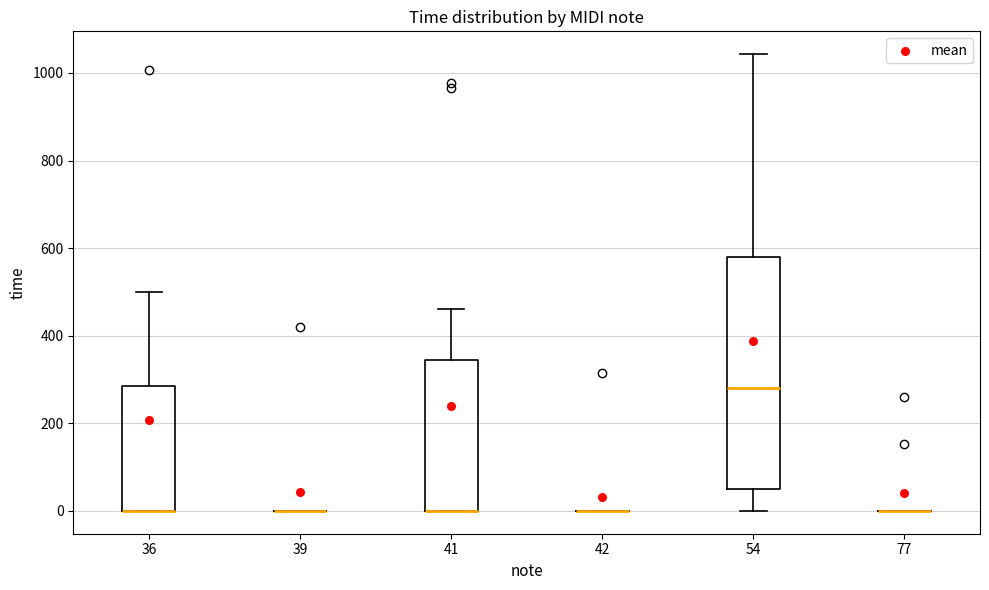

Reading left to right, read every box against the y-axis: the position of its median line, the range the box covers, and the ends of its whiskers. The values are not printed on the chart, so give them approximately, as read against the axis.

36: median 0 (drawn on the box's lower edge), box 0 to 280, whiskers 0 to 500
39: box collapsed to a line at 0, whiskers 0 to 0
41: median 0 (drawn on the box's lower edge), box 0 to 340, whiskers 0 to 460
42: box collapsed to a line at 0, whiskers 0 to 0
54: median 280, box 40 to 580, whiskers 0 to 1040
77: box collapsed to a line at 0, whiskers 0 to 0